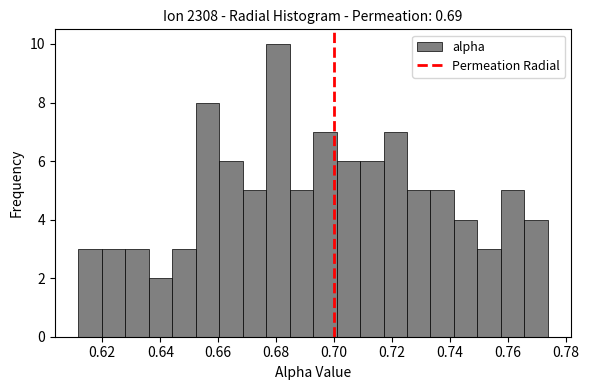

Reading left to right, transcribe this chart: for each bar, give the range it covers on the x-axis and its height. Neither the bar edges nor the heights are printed on the chart, so give them approximately, as read against the axes.

0.612 to 0.620: 3
0.620 to 0.628: 3
0.628 to 0.636: 3
0.636 to 0.644: 2
0.644 to 0.652: 3
0.652 to 0.660: 8
0.660 to 0.668: 6
0.668 to 0.676: 5
0.676 to 0.684: 10
0.684 to 0.692: 5
0.692 to 0.700: 7
0.700 to 0.708: 6
0.708 to 0.718: 6
0.718 to 0.726: 7
0.726 to 0.734: 5
0.734 to 0.742: 5
0.742 to 0.750: 4
0.750 to 0.758: 3
0.758 to 0.766: 5
0.766 to 0.774: 4